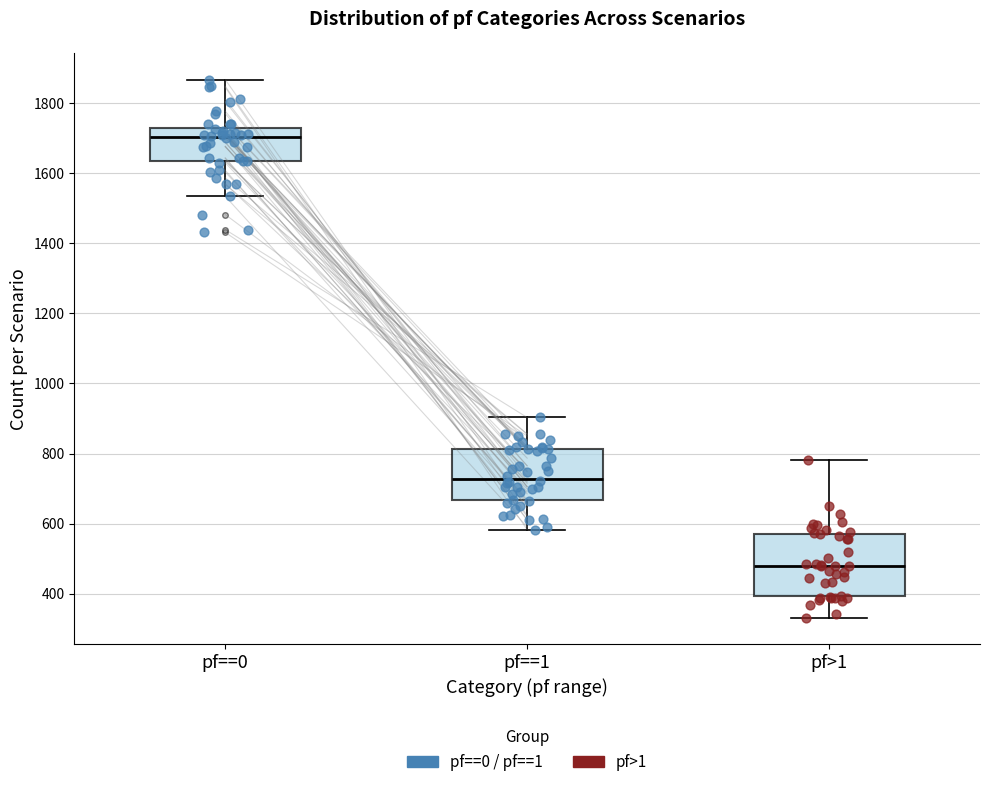

Reading left to right, transcribe this box plot: for each box, give where its median line is, the range the box spans, and where its two whiskers end, as read against the y-axis. The values are not printed on the chart, so give them approximately, as read against the axis.

pf==0: median 1700, box 1640 to 1720, whiskers 1540 to 1860
pf==1: median 720, box 660 to 820, whiskers 580 to 900
pf>1: median 480, box 400 to 580, whiskers 340 to 780